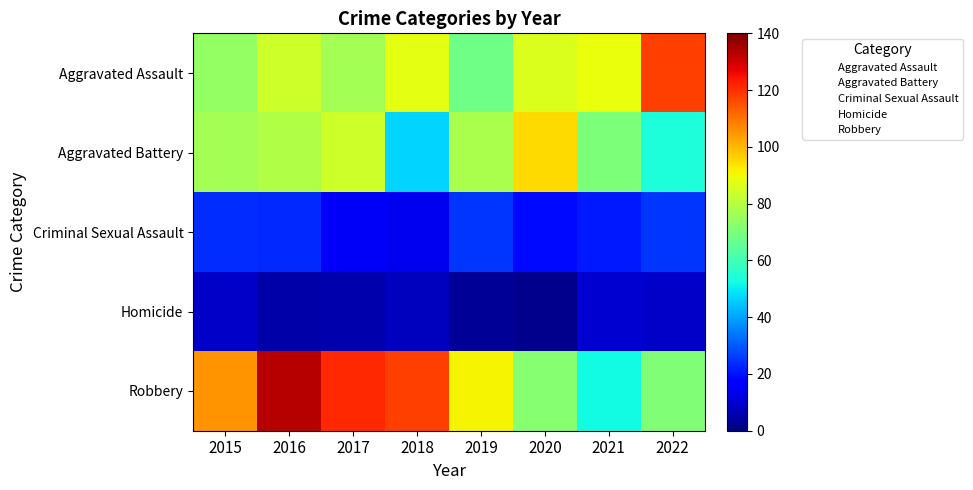

Which category has the highest value across all series?

2016